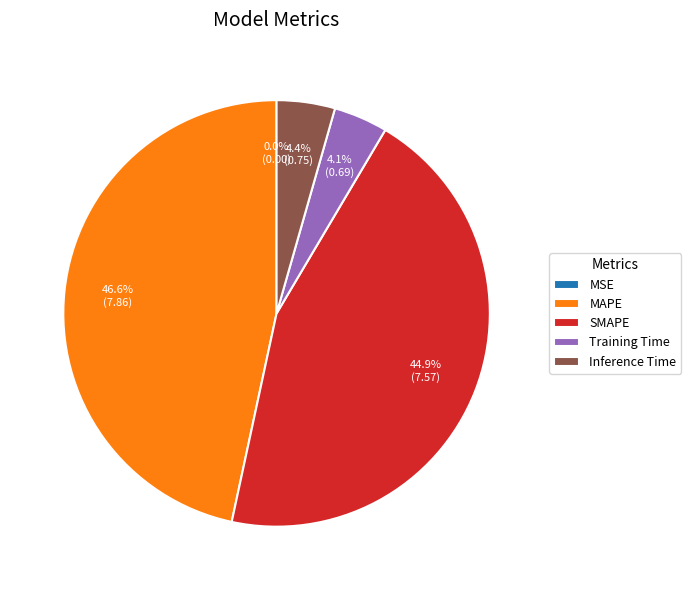

What is the largest slice in the pie chart?

MAPE